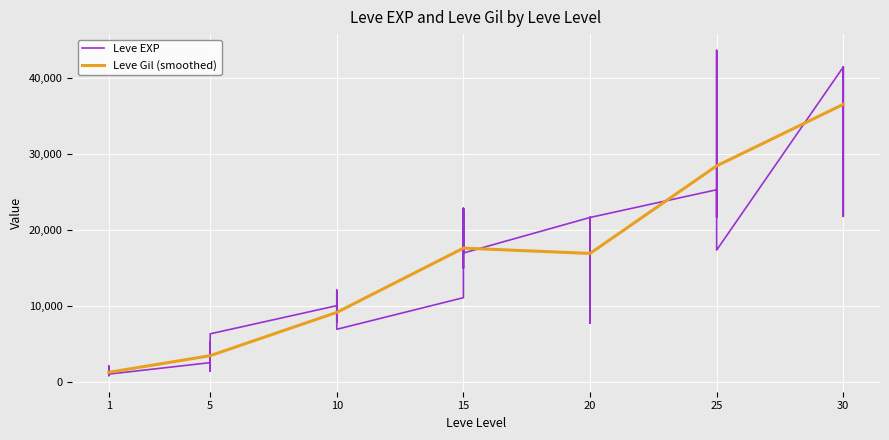

Rank the categories by value from highest to lowest.

25, 30, 30, 30, 25, 25, 25, 15, 15, 30, 25, 20, 20, 20, 25, 20, 15, 15, 15, 10, 20, 15, 10, 10, 10, 10, 20, 10, 5, 5, 5, 5, 1, 5, 5, 1, 1, 1, 1, 1